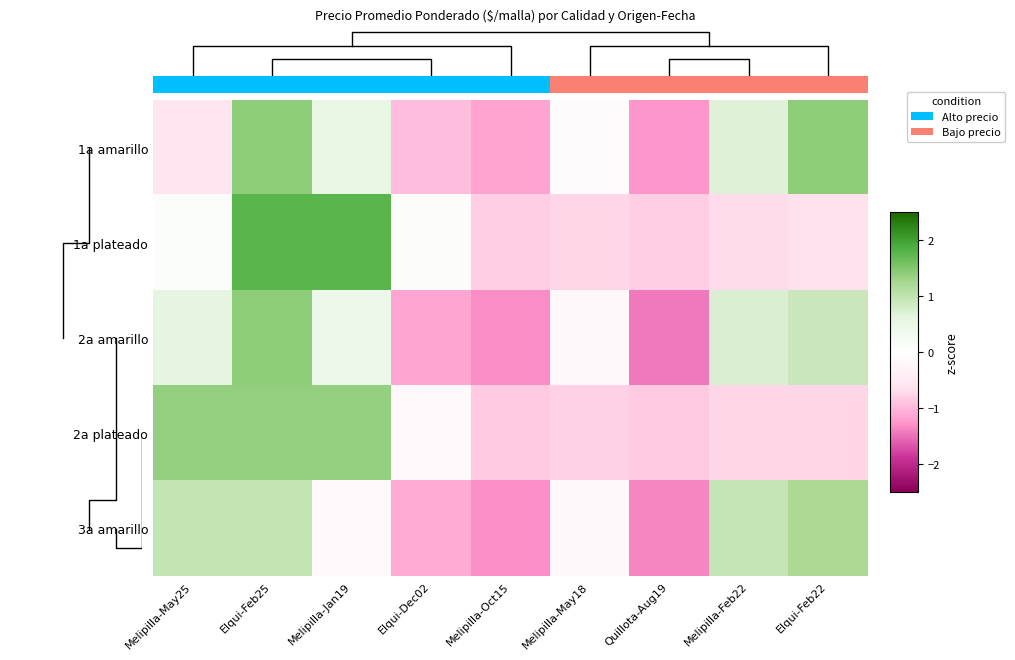

At Melipilla-May18, list the series in order from smallest to largest.

2a plateado, 1a plateado, 3a amarillo, 2a amarillo, 1a amarillo